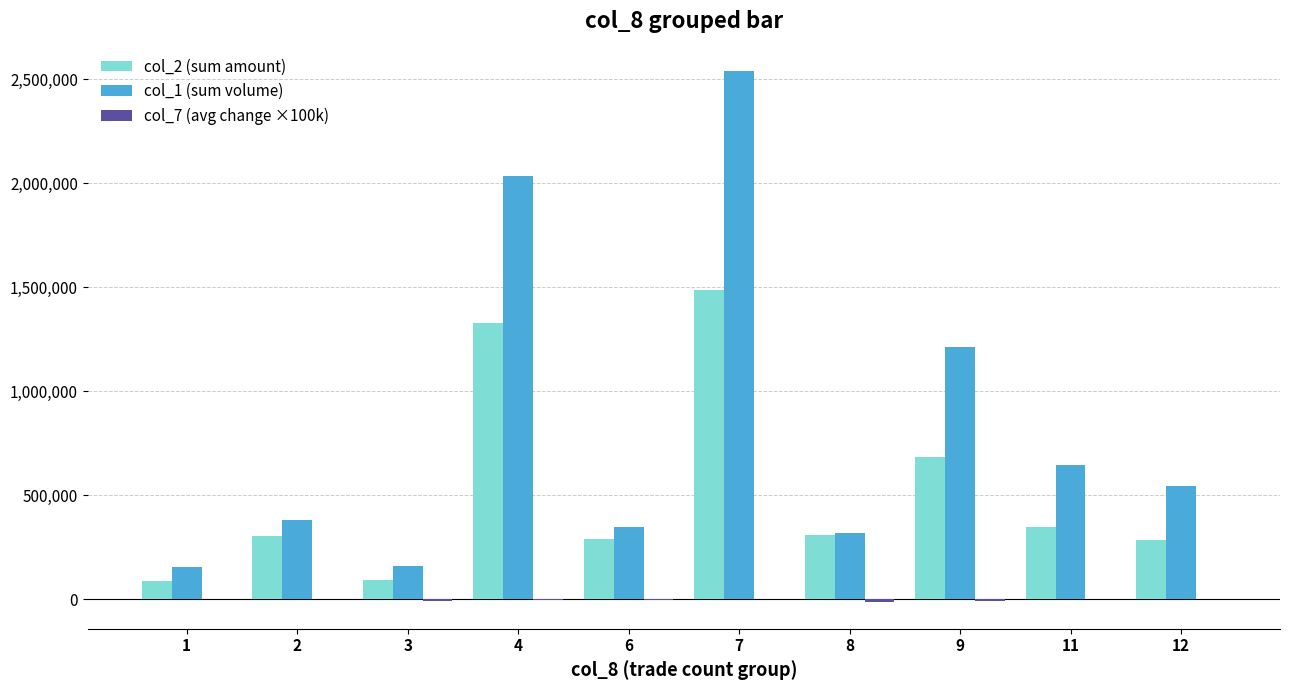

Which series changed the most between 11 and 12?

col_1 (sum volume)